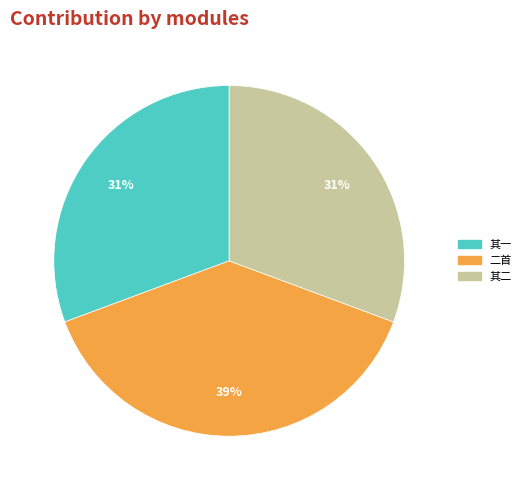

Does any single category account for the majority?

No